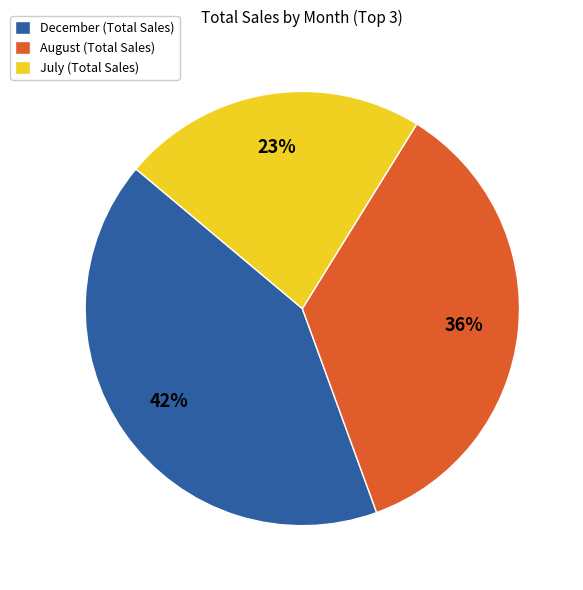

Which slice is the smallest?

July (Total Sales)